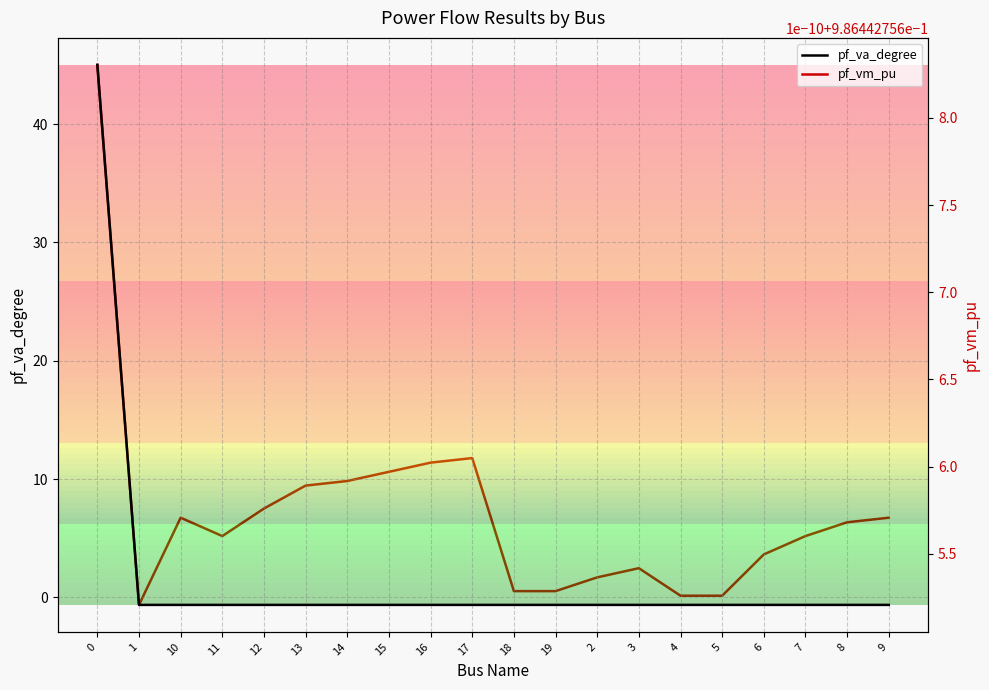

What is the spread (max minus min) of values at 12?

1.6